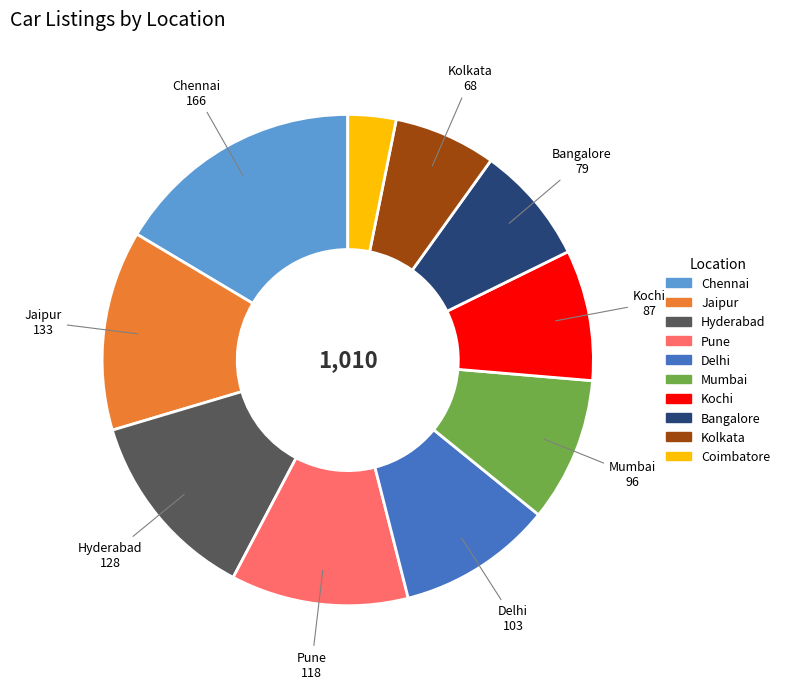

The Kochi slice represents 22% of the pie. True or false?

False